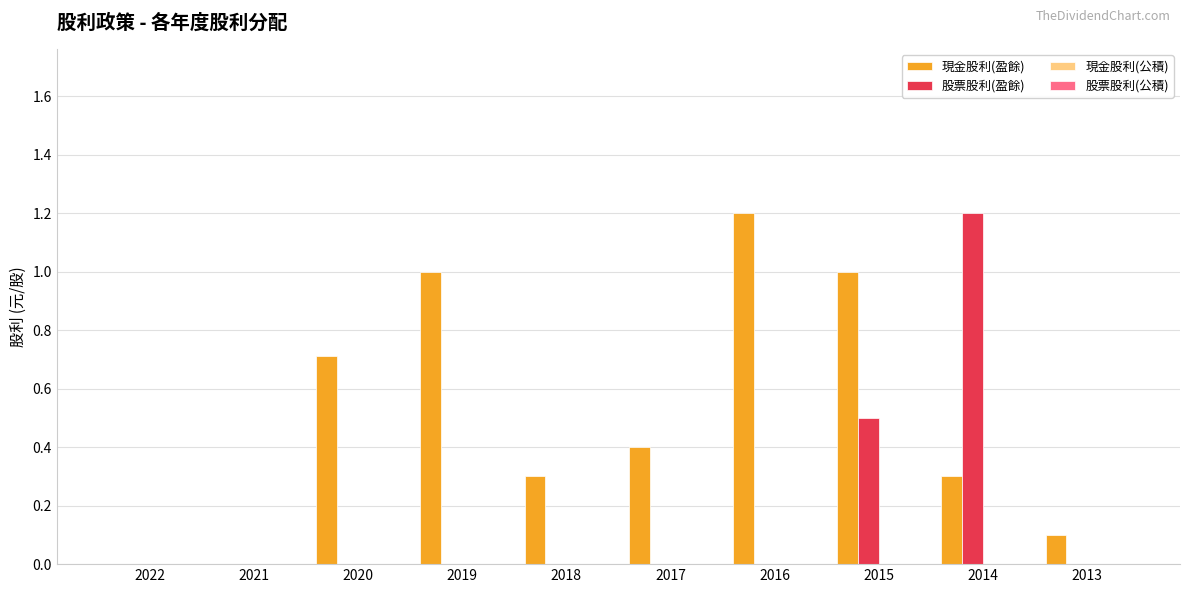

Which series has the largest total across all categories?

現金股利(盈餘)